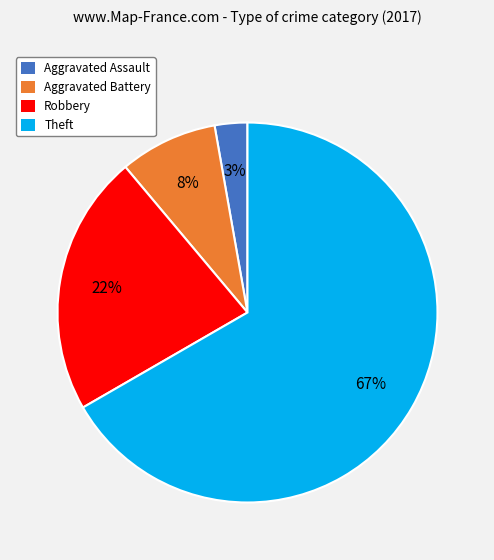

To the nearest percent, what is the difference between the largest and smallest slice percentages?

64%